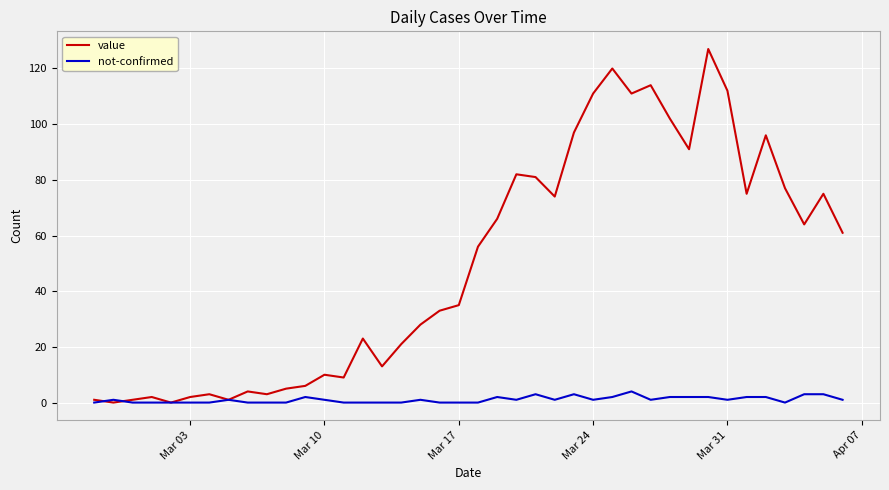

Which series has the largest range (max minus min)?

value